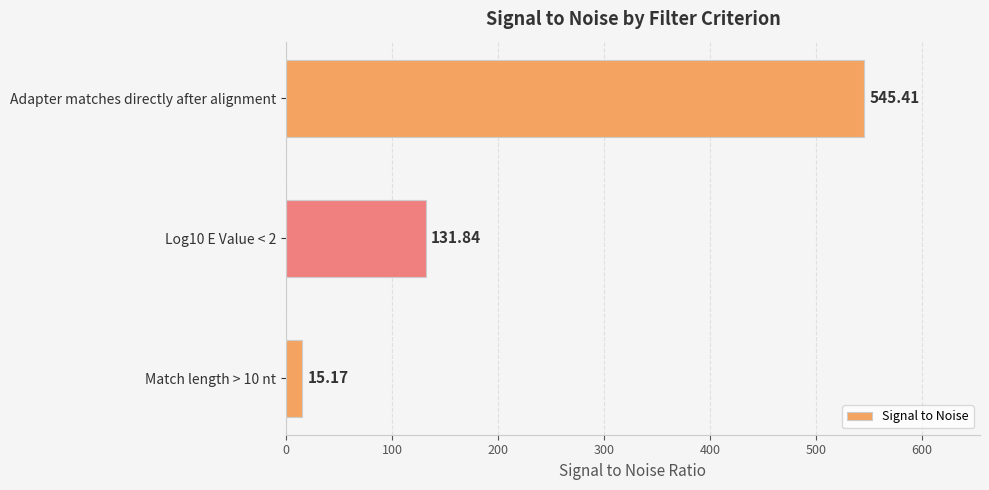

Rank the categories by value from lowest to highest.

Match length > 10 nt, Log10 E Value < 2, Adapter matches directly after alignment